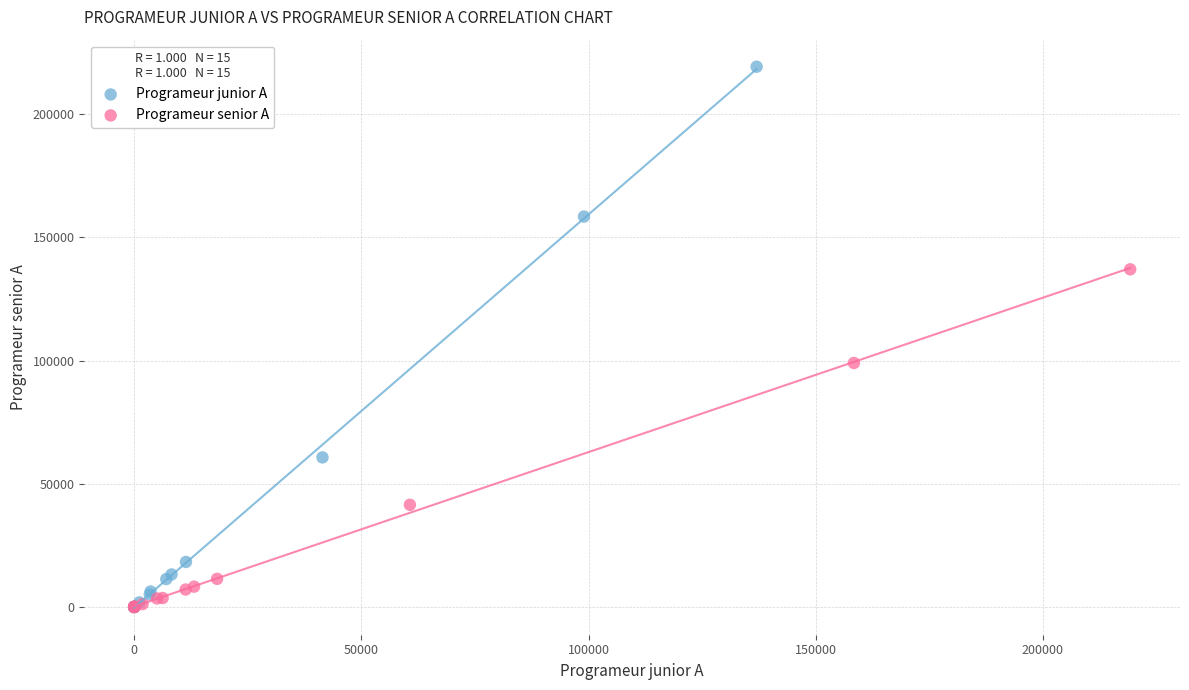

Which series contains the highest Y value?

Programeur junior A